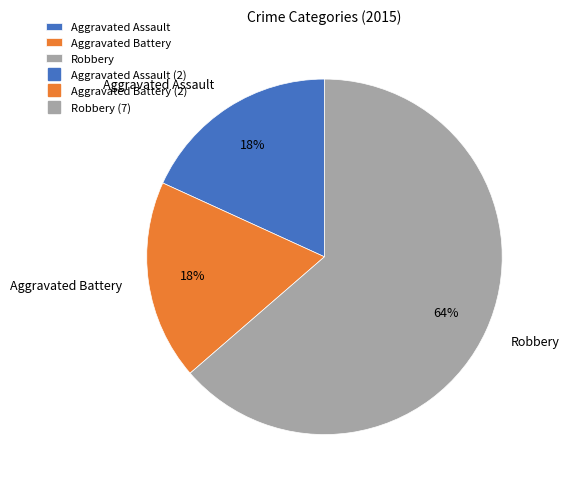

Between Robbery and Aggravated Battery, which is larger?

Robbery